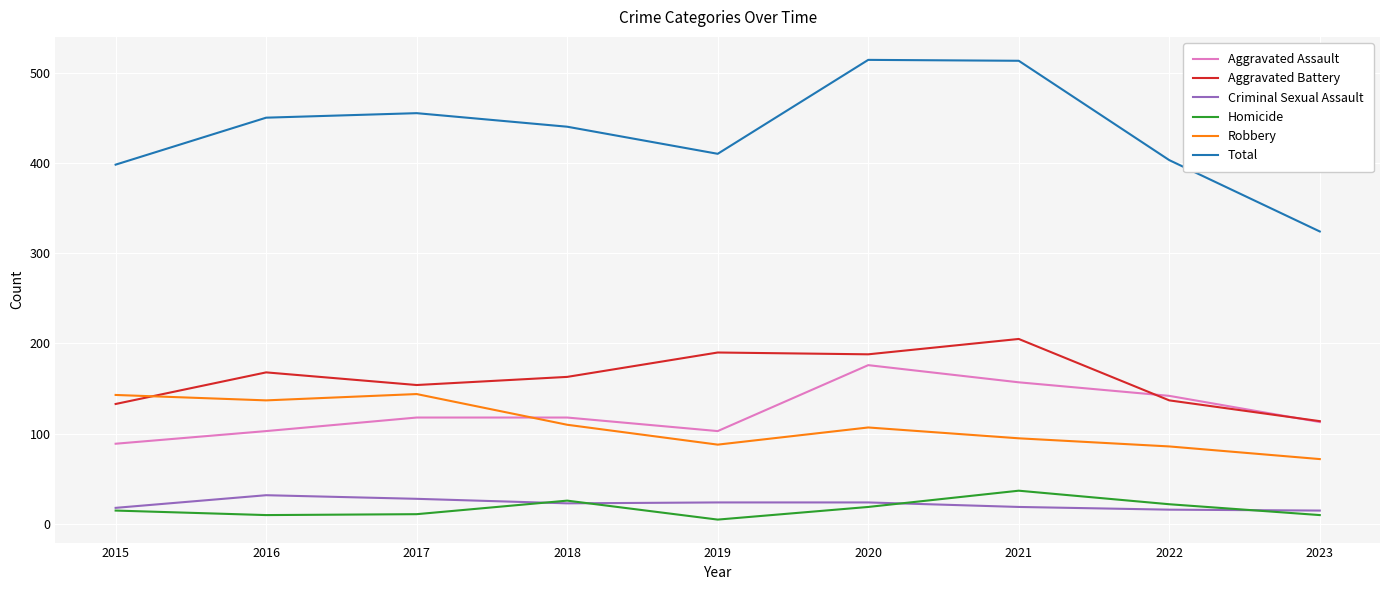

What is the difference between the maximum and minimum values in the Total series?

190